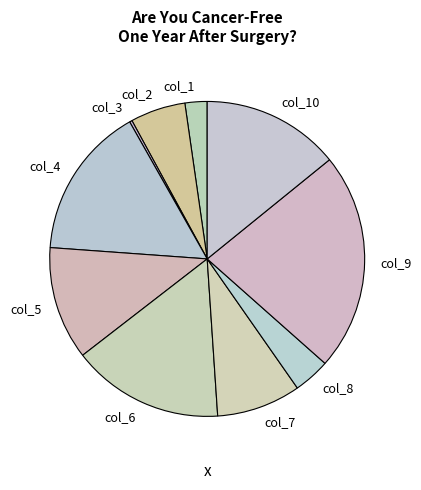

Is the sum of col_1 and col_2 greater than half?

No